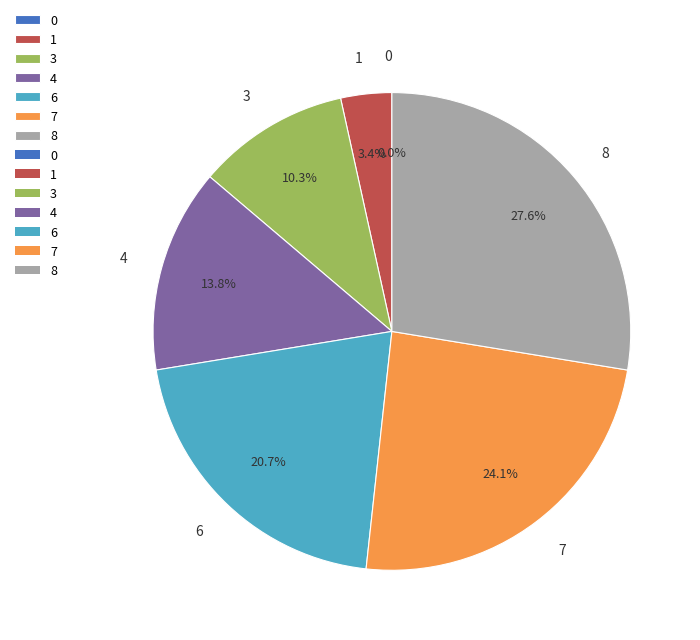

What percentage do 3 and 8 together represent?

37.9%